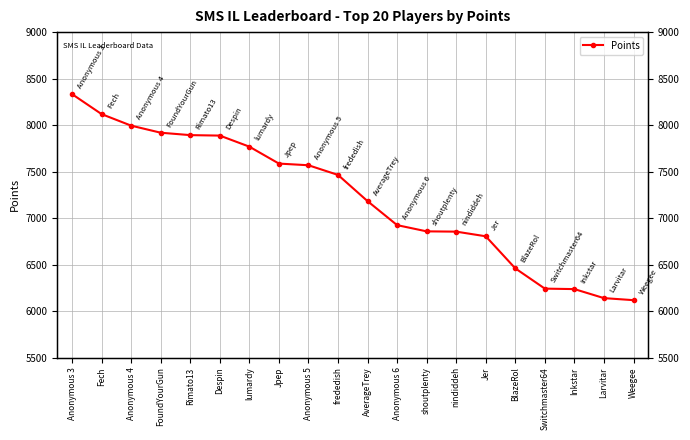

What is the sum of the values at Anonymous 5 and Despin?

15455